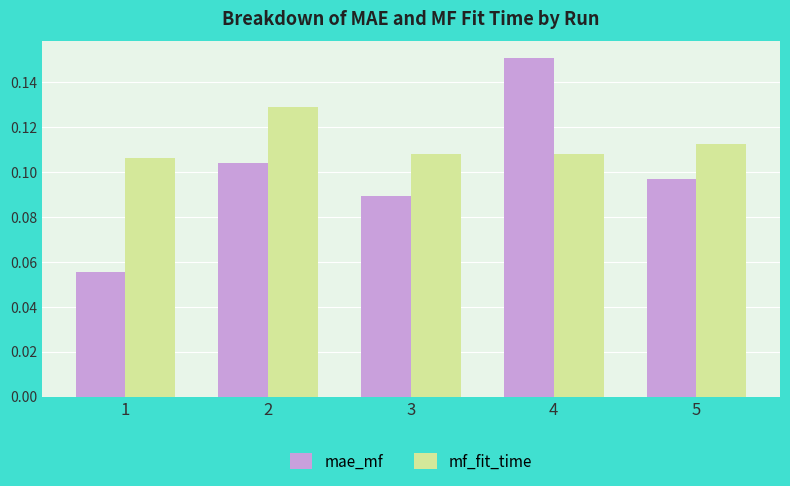

Rank the series by their average value, from highest to lowest.

mf_fit_time, mae_mf